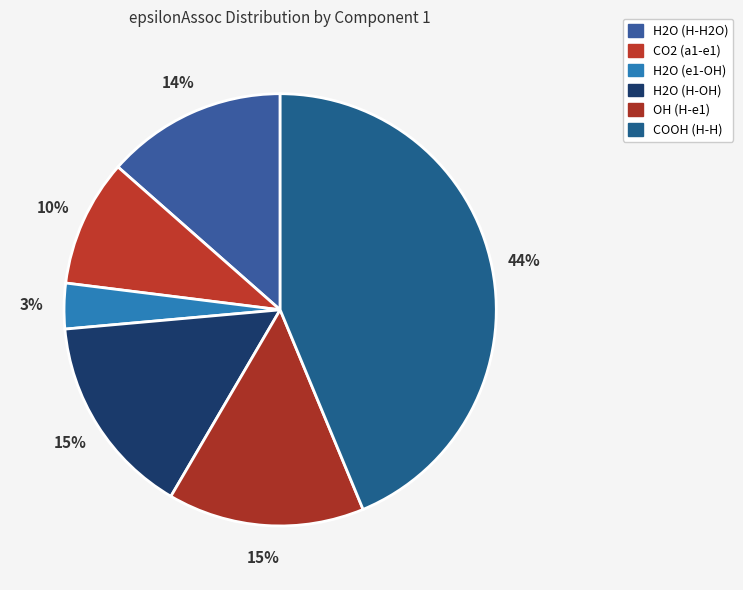

Rank the categories by value from lowest to highest.

H2O, CO2, H2O, OH, H2O, COOH